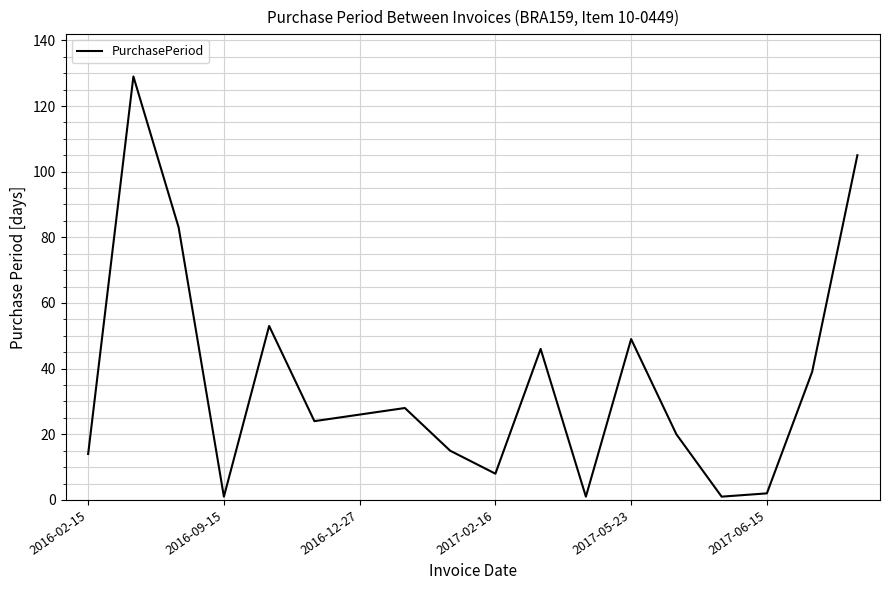

What is the difference between the maximum and minimum values?

128